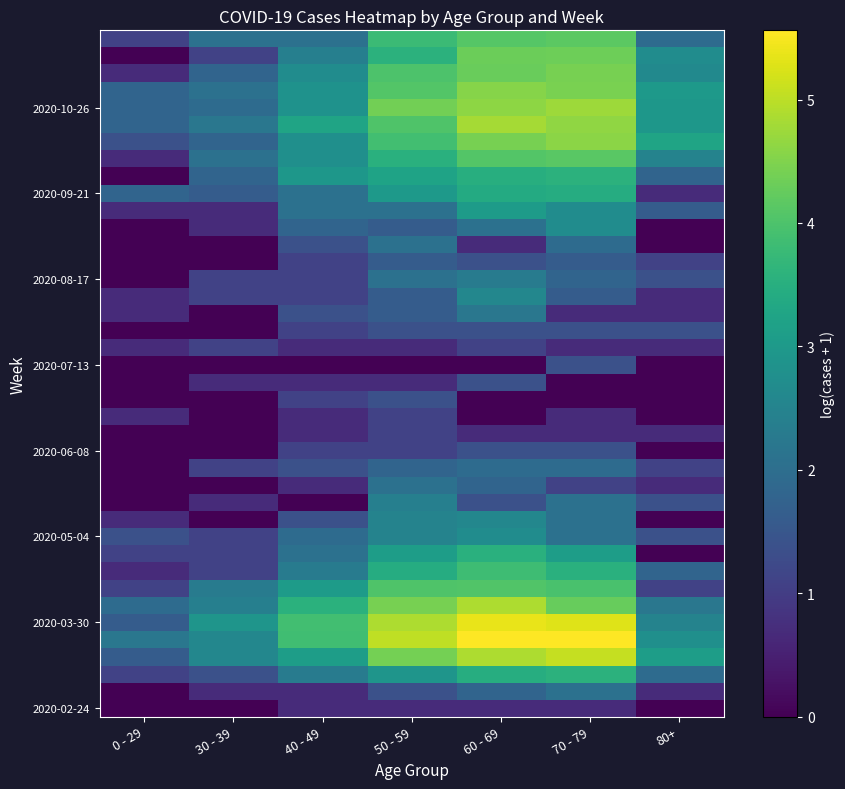

What is the maximum value shown in the chart?

5.6